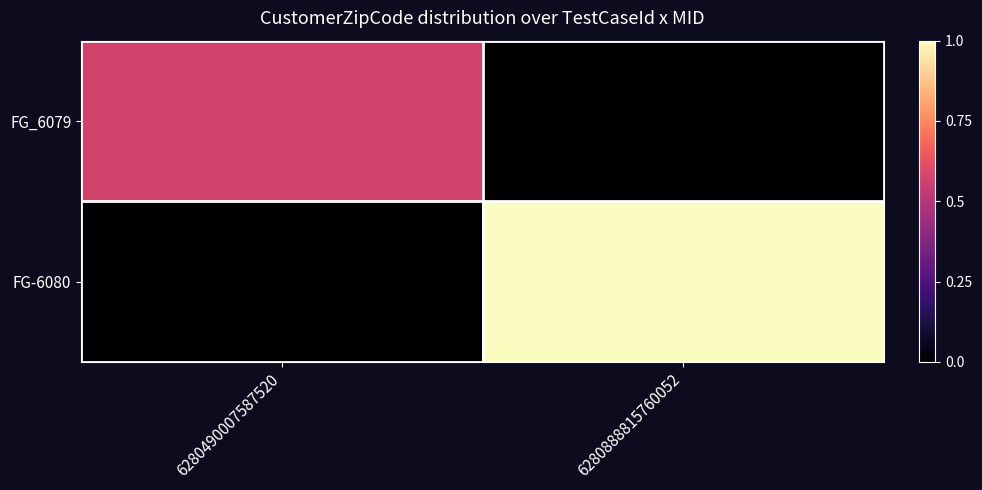

Which series has the largest range (max minus min)?

FG-6080